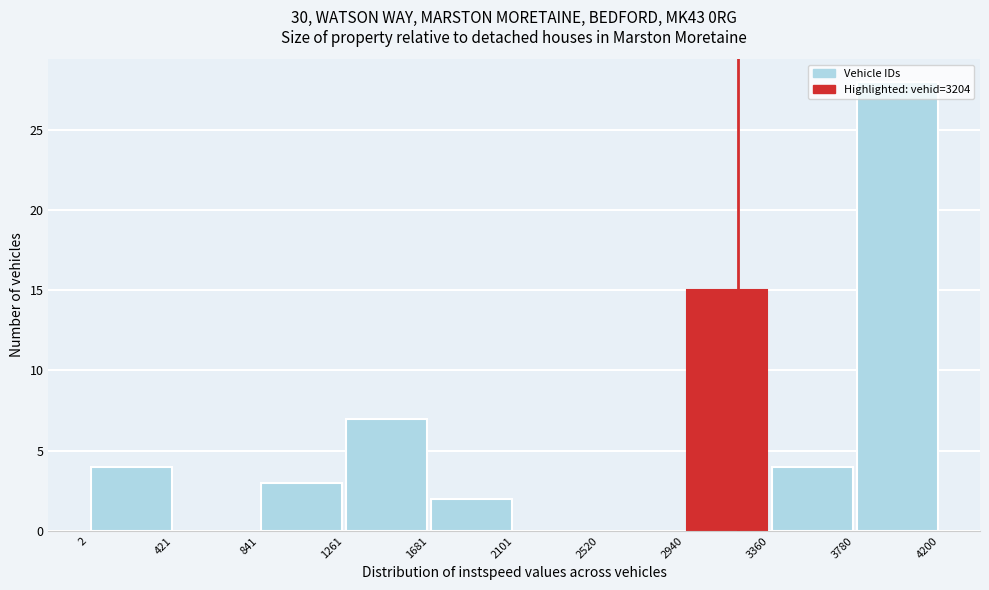

How tall is the bar that spans 2 to 421 on the x-axis? The values are not printed on the chart, so give them approximately, as read against the axis.

4